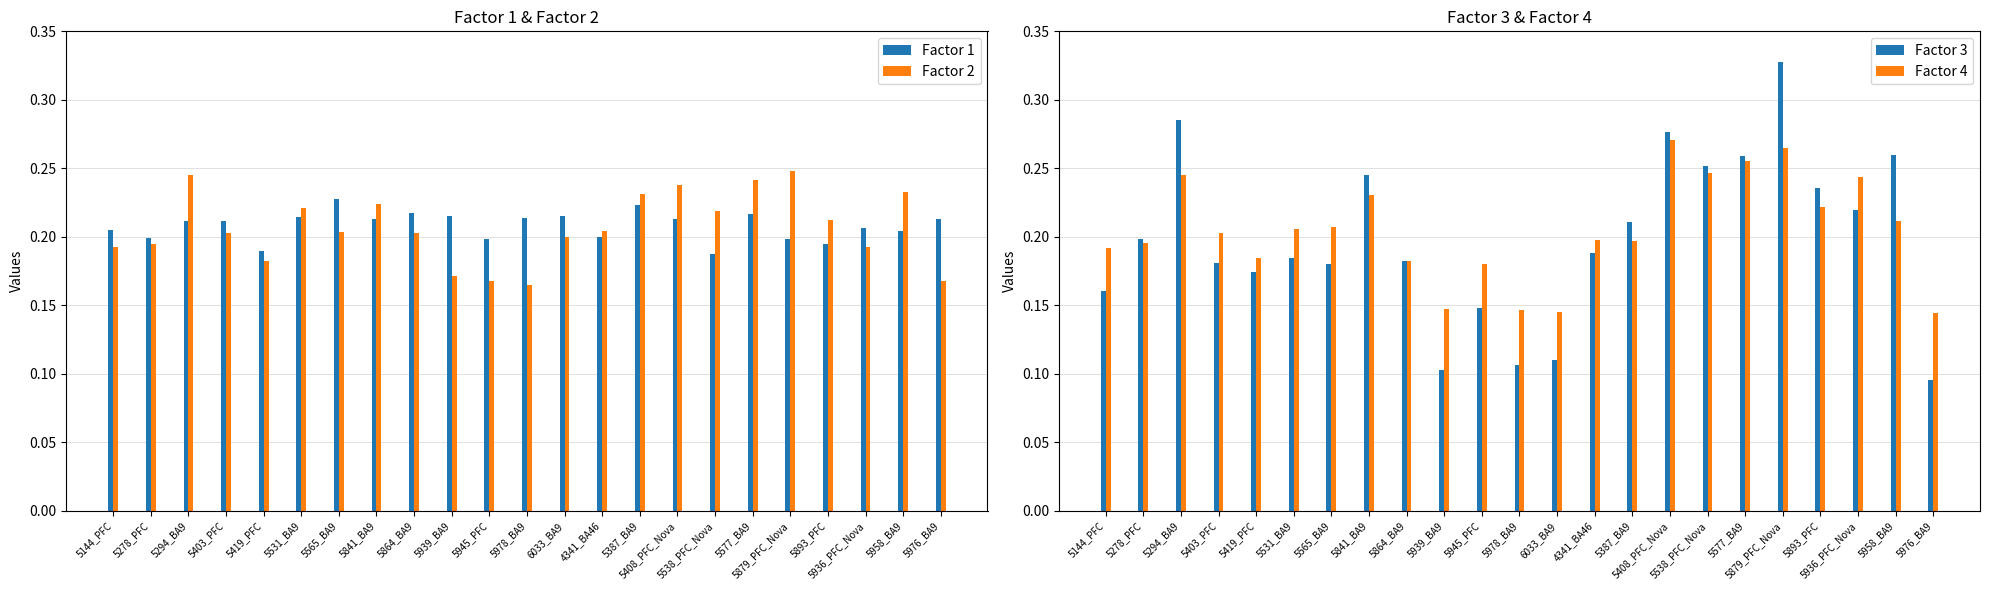

Rank the series by their maximum value, from lowest to highest.

Factor 1, Factor 2, Factor 4, Factor 3